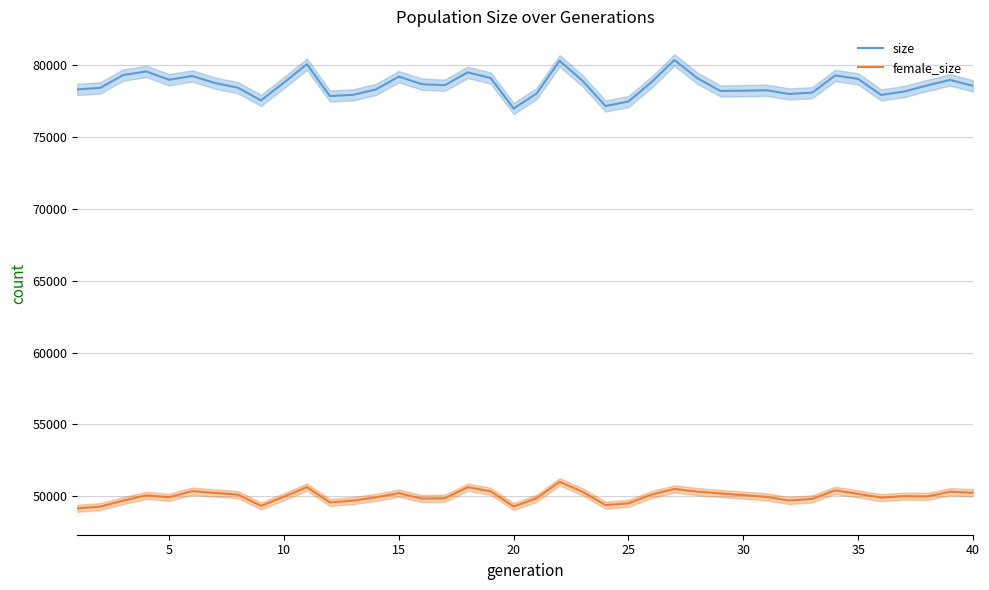

What is the highest value of the female_size series?

51007